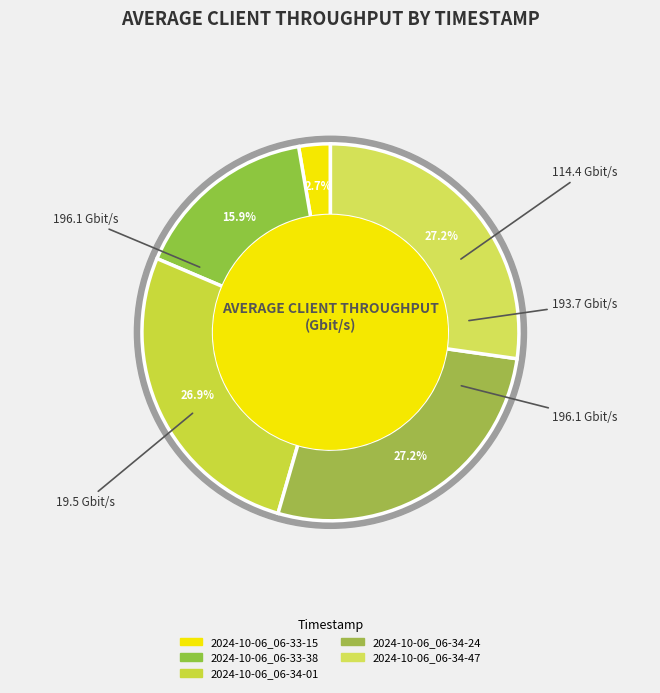

What is the largest slice in the pie chart?

2024-10-06_06-34-24